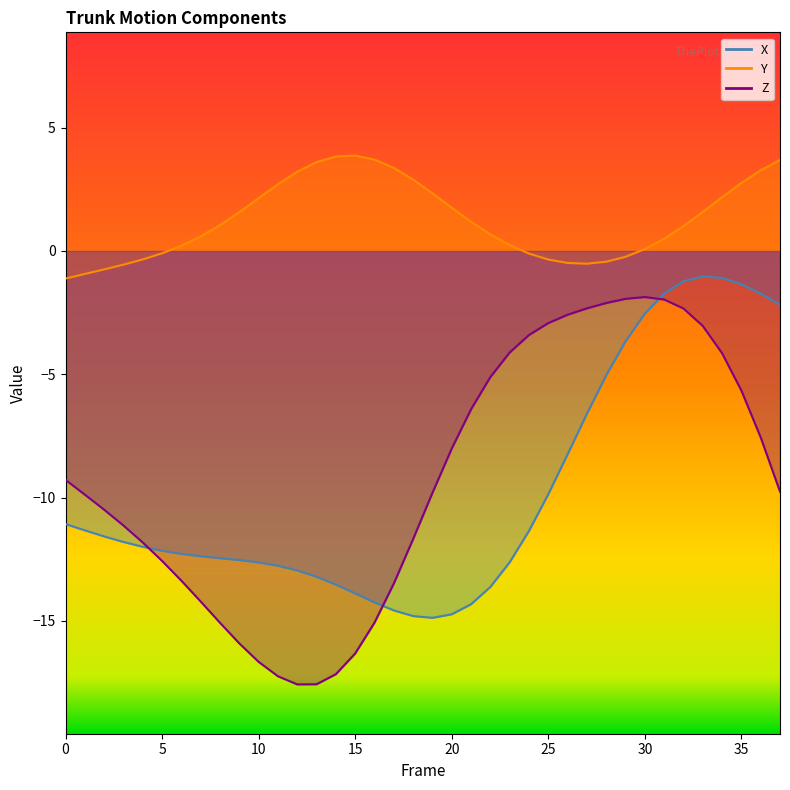

Reading left to right, extract all data points from this chart.

X: 0=-11.1	1=-11.3	2=-11.6	3=-11.8	4=-12.0	5=-12.2	6=-12.3	7=-12.4	8=-12.5	9=-12.5	10=-12.6	11=-12.8	12=-13.0	13=-13.2	14=-13.5	15=-13.9	16=-14.3	17=-14.6	18=-14.8	19=-14.9	20=-14.7	21=-14.3	22=-13.6	23=-12.6	24=-11.4	25=-9.9	26=-8.2	27=-6.6	28=-5.0	29=-3.7	30=-2.5	31=-1.7	32=-1.2	33=-1.0	34=-1.1	35=-1.4	36=-1.7	37=-2.2
Y: 0=-1.1	1=-0.9	2=-0.7	3=-0.6	4=-0.3	5=-0.1	6=0.2	7=0.6	8=1.0	9=1.6	10=2.1	11=2.7	12=3.2	13=3.6	14=3.8	15=3.9	16=3.7	17=3.4	18=2.9	19=2.3	20=1.8	21=1.2	22=0.7	23=0.2	24=-0.1	25=-0.3	26=-0.5	27=-0.5	28=-0.4	29=-0.2	30=0.1	31=0.5	32=1.0	33=1.6	34=2.2	35=2.8	36=3.3	37=3.7
Z: 0=-9.3	1=-9.9	2=-10.5	3=-11.1	4=-11.8	5=-12.6	6=-13.4	7=-14.2	8=-15.1	9=-15.9	10=-16.7	11=-17.3	12=-17.6	13=-17.6	14=-17.2	15=-16.3	16=-15.1	17=-13.5	18=-11.7	19=-9.8	20=-8.0	21=-6.4	22=-5.1	23=-4.1	24=-3.4	25=-2.9	26=-2.6	27=-2.3	28=-2.1	29=-1.9	30=-1.9	31=-2.0	32=-2.3	33=-3.0	34=-4.1	35=-5.7	36=-7.6	37=-9.8